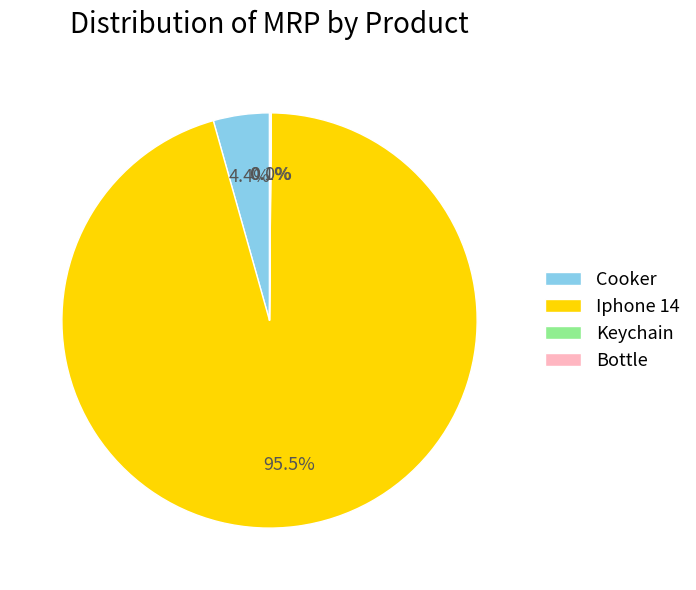

Which slice is the largest?

Iphone 14